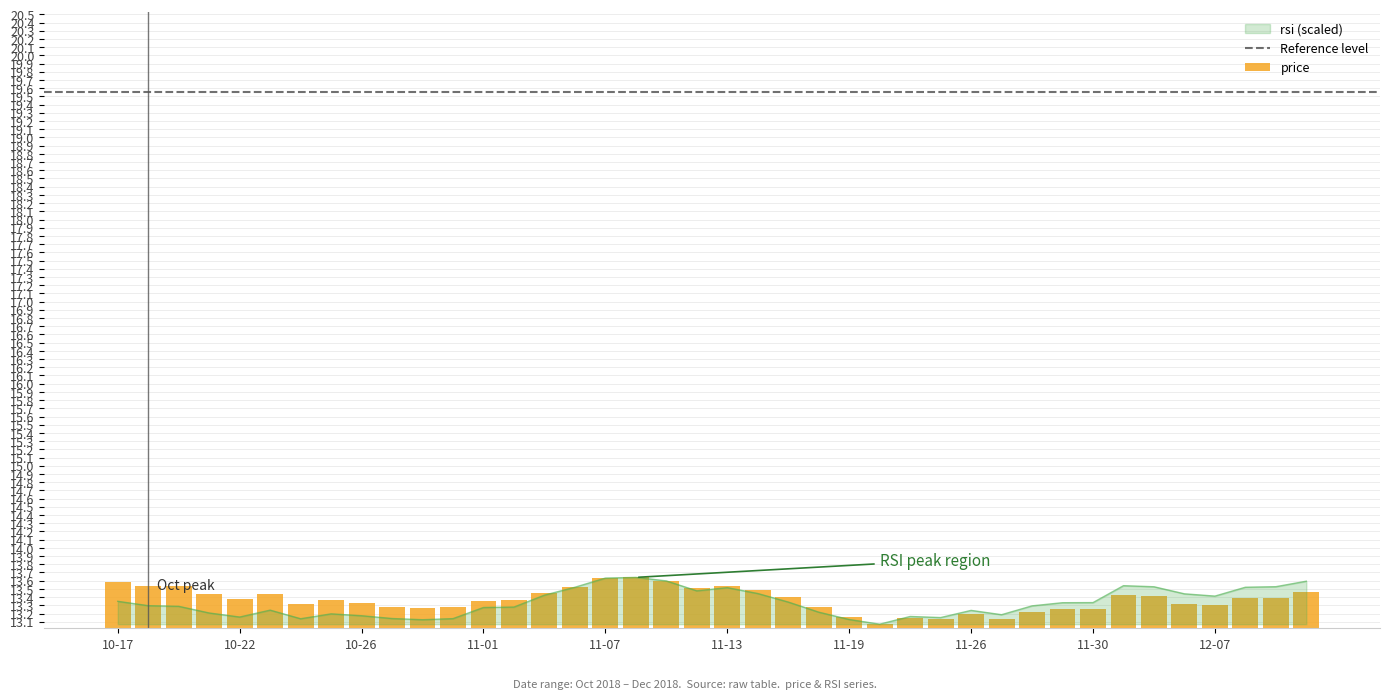

What is the label of the 6th bar from the left?

2018-10-23